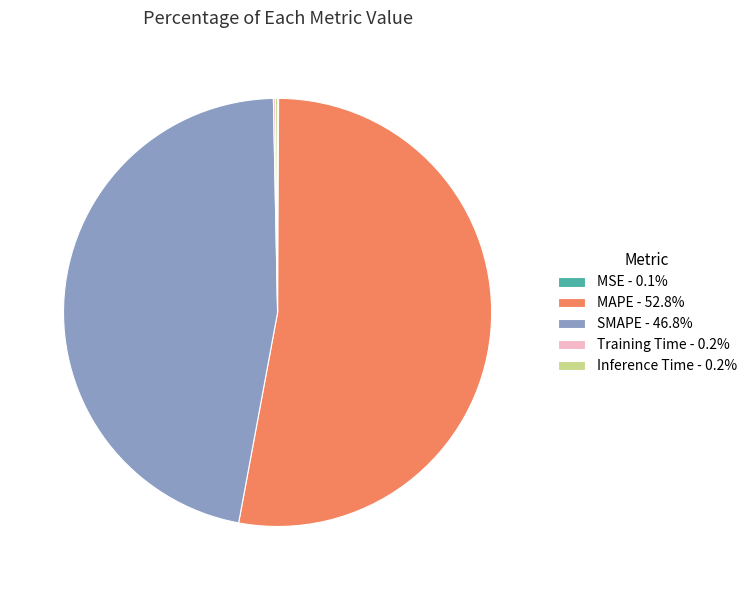

Is there any slice that represents more than half of the pie?

Yes